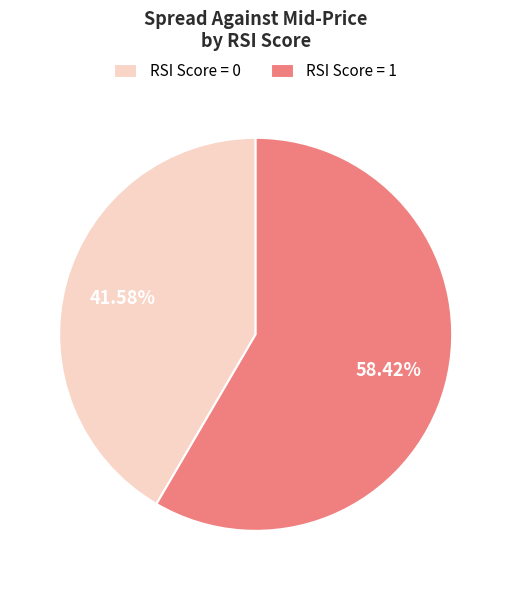

What is the majority slice?

RSI Score = 1